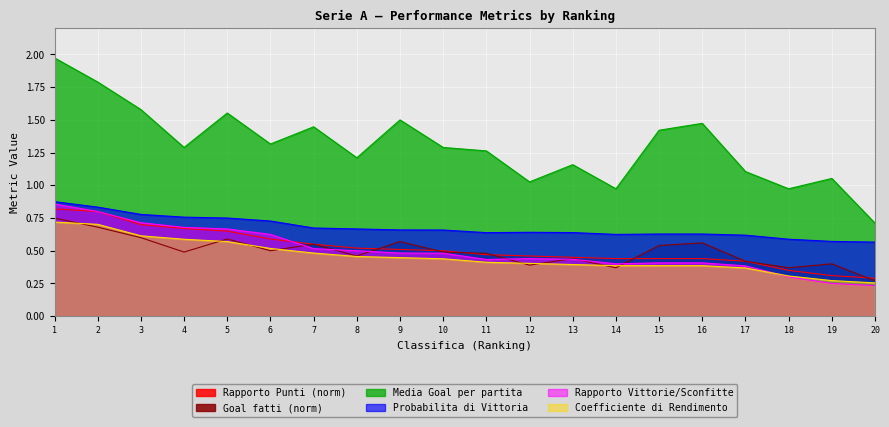

At which category is the sum across all series the highest?

1